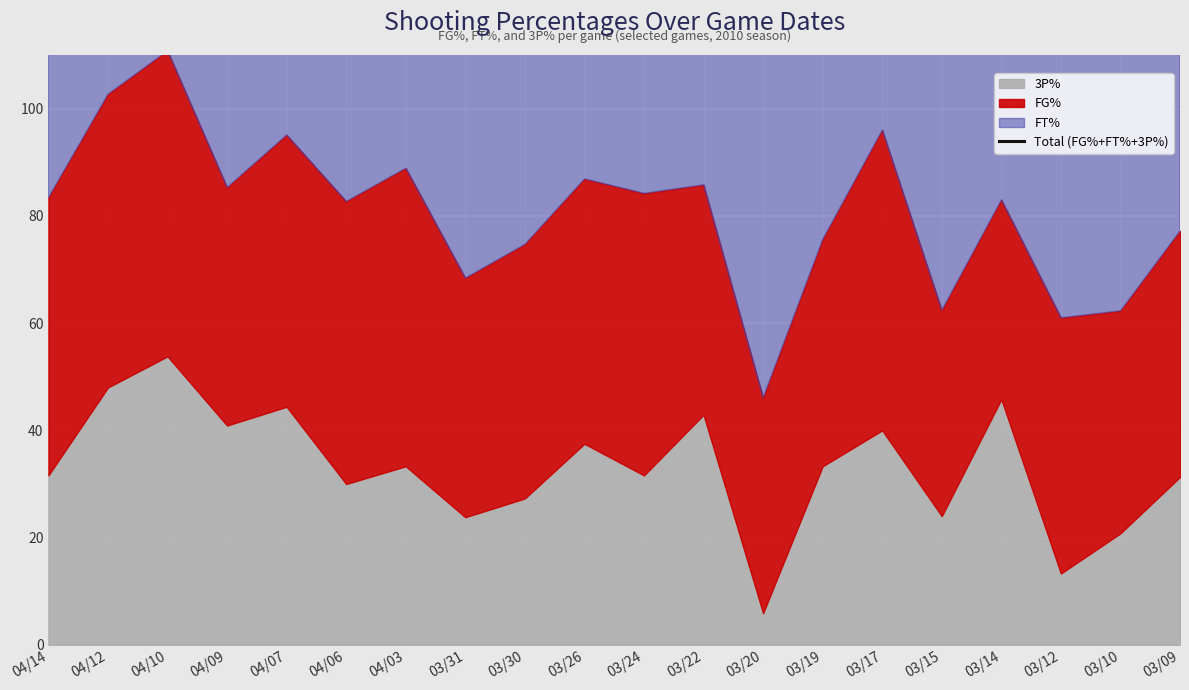

What is the value of the 7th point from the left?

170.2